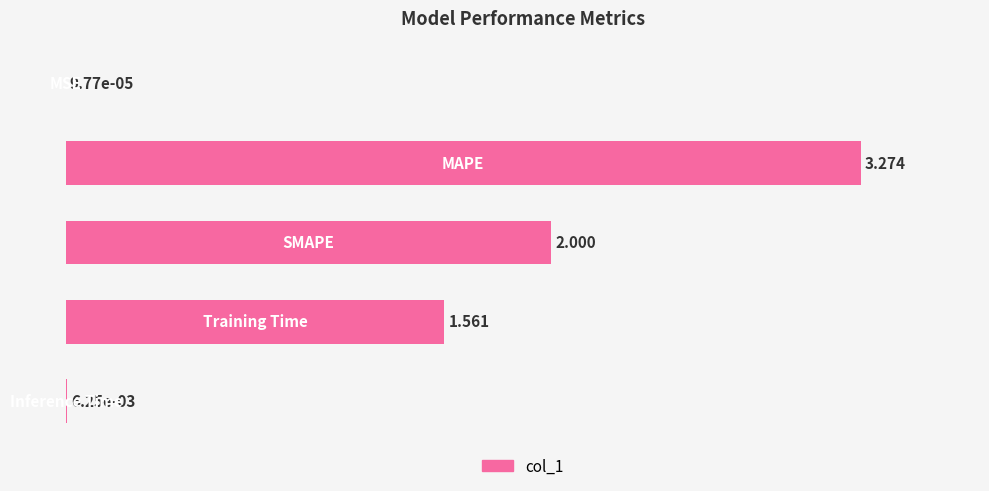

Are the bars horizontal?

Yes